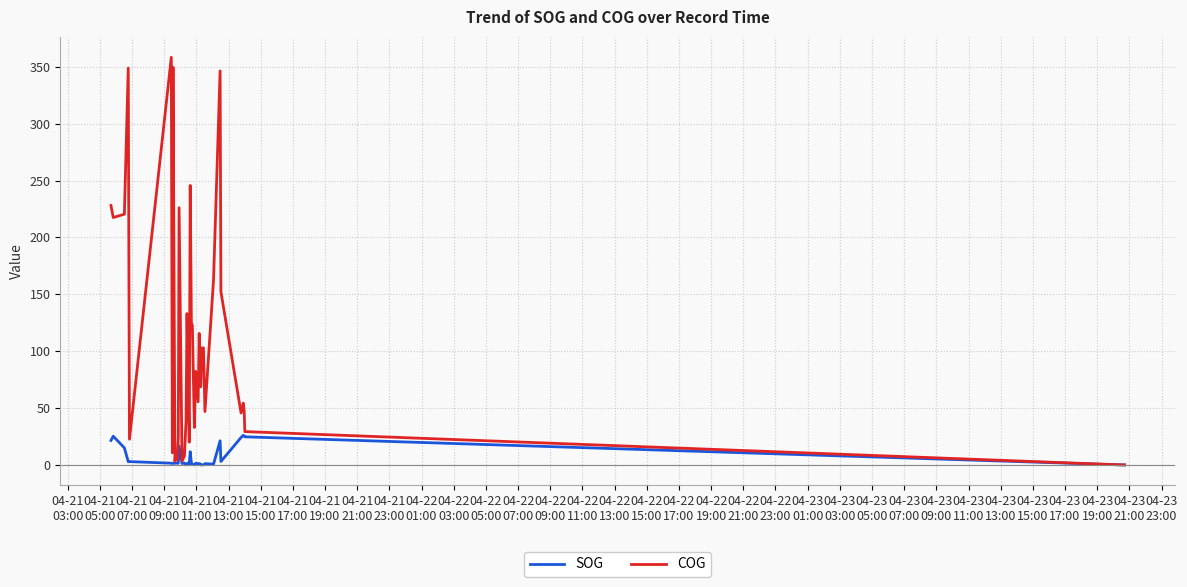

Rank the series by their maximum value, from highest to lowest.

COG, SOG